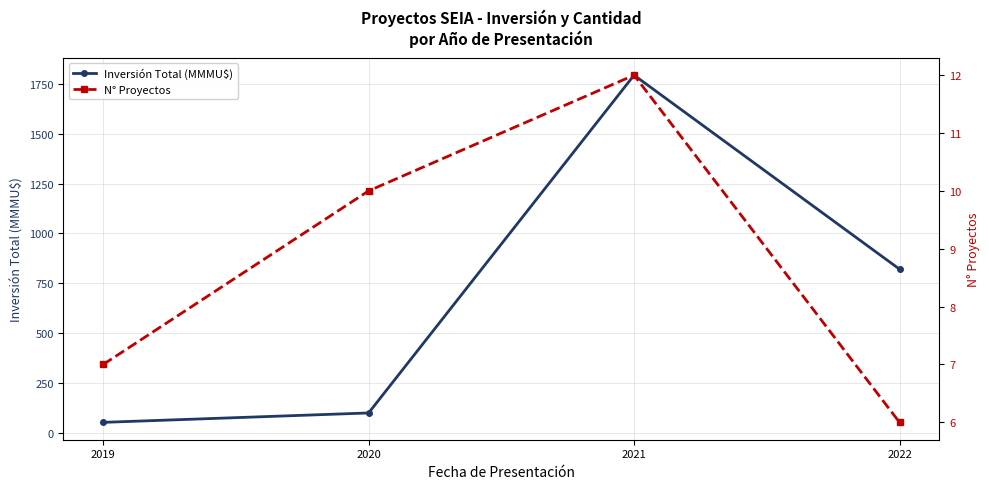

Which label corresponds to the largest value in the chart?

2021